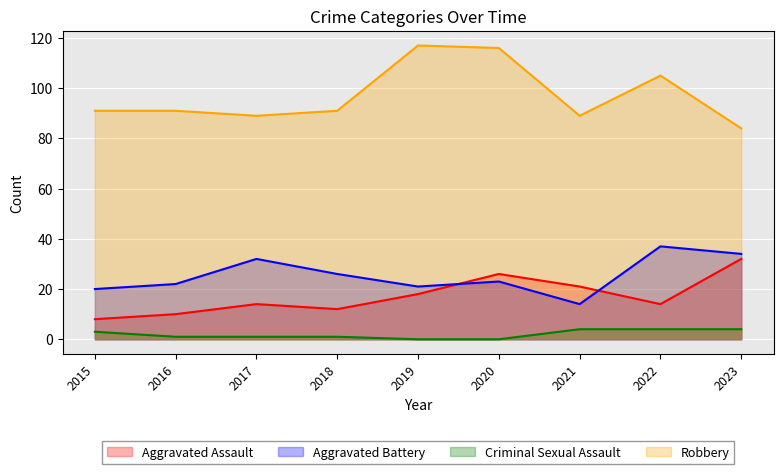

True or false: Aggravated Battery has more than 1 points higher than both neighbors.

True